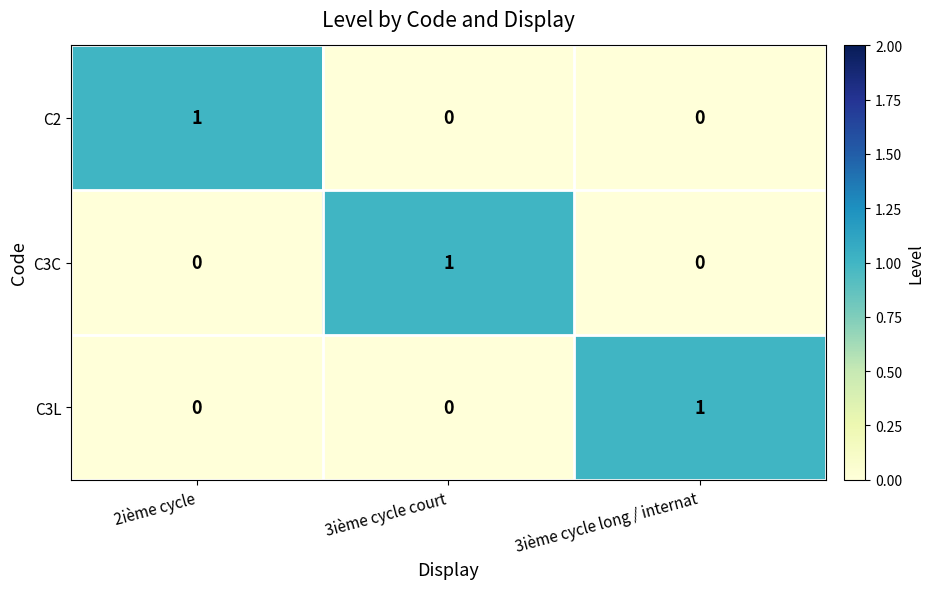

The C2 series shows 0 at 3ième cycle court. True or false?

True